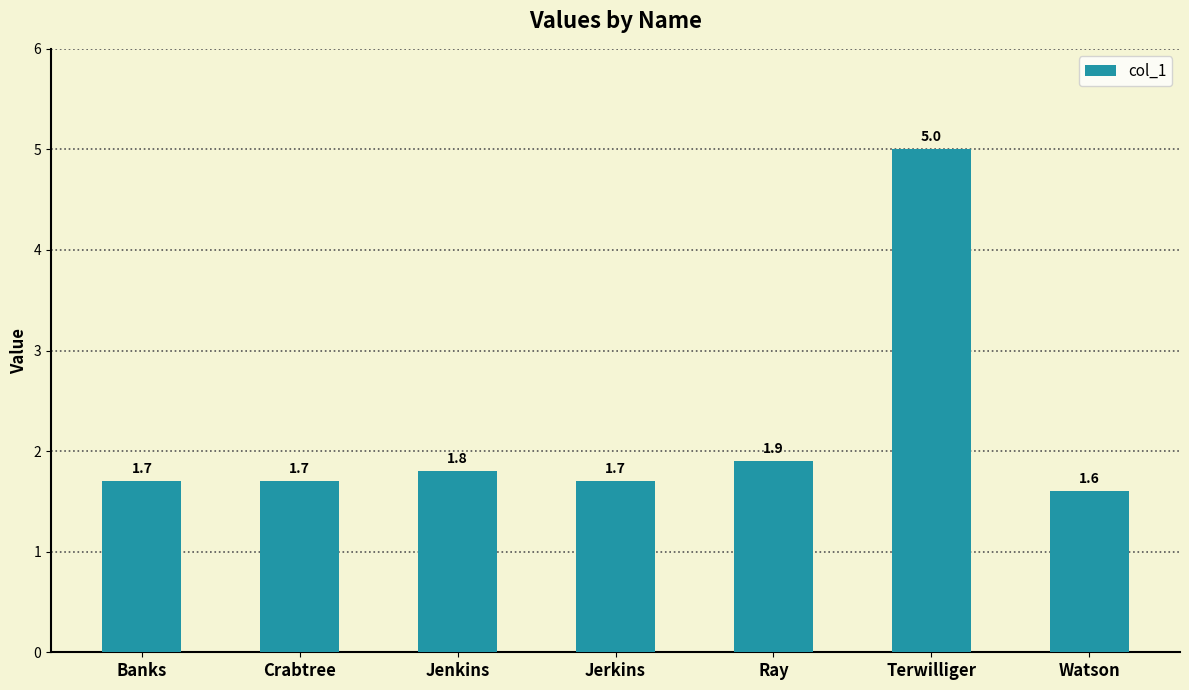

True or false: the data shows 1.7 at Jerkins.

True